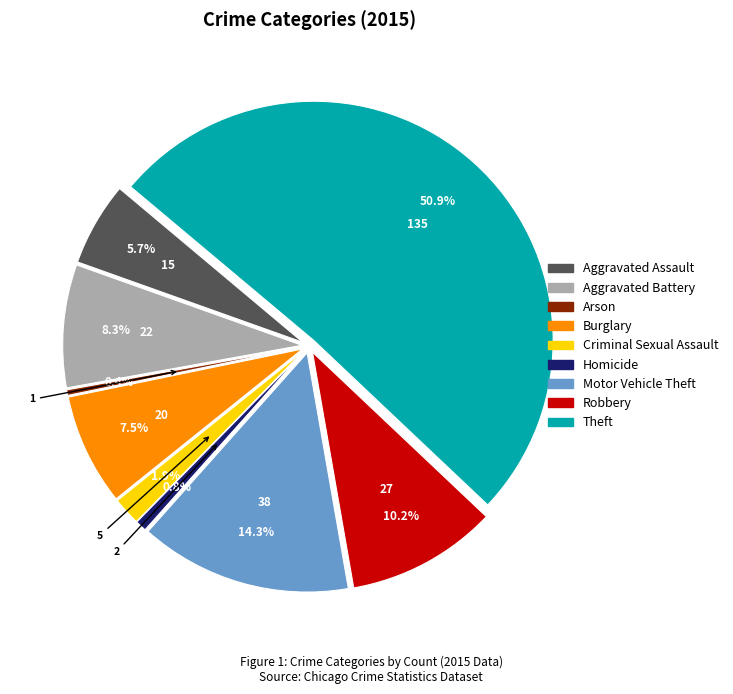

What is the change in value from Criminal Sexual Assault to Homicide?

-3